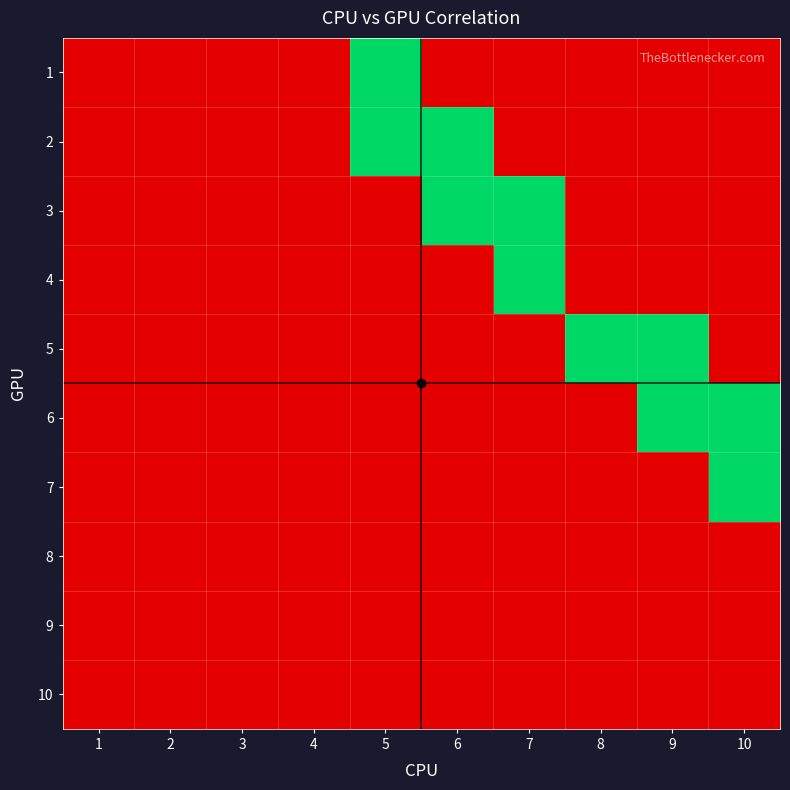

List the series in order of their peak value, highest first.

1, 2, 3, 4, 5, 6, 7, 8, 9, 10